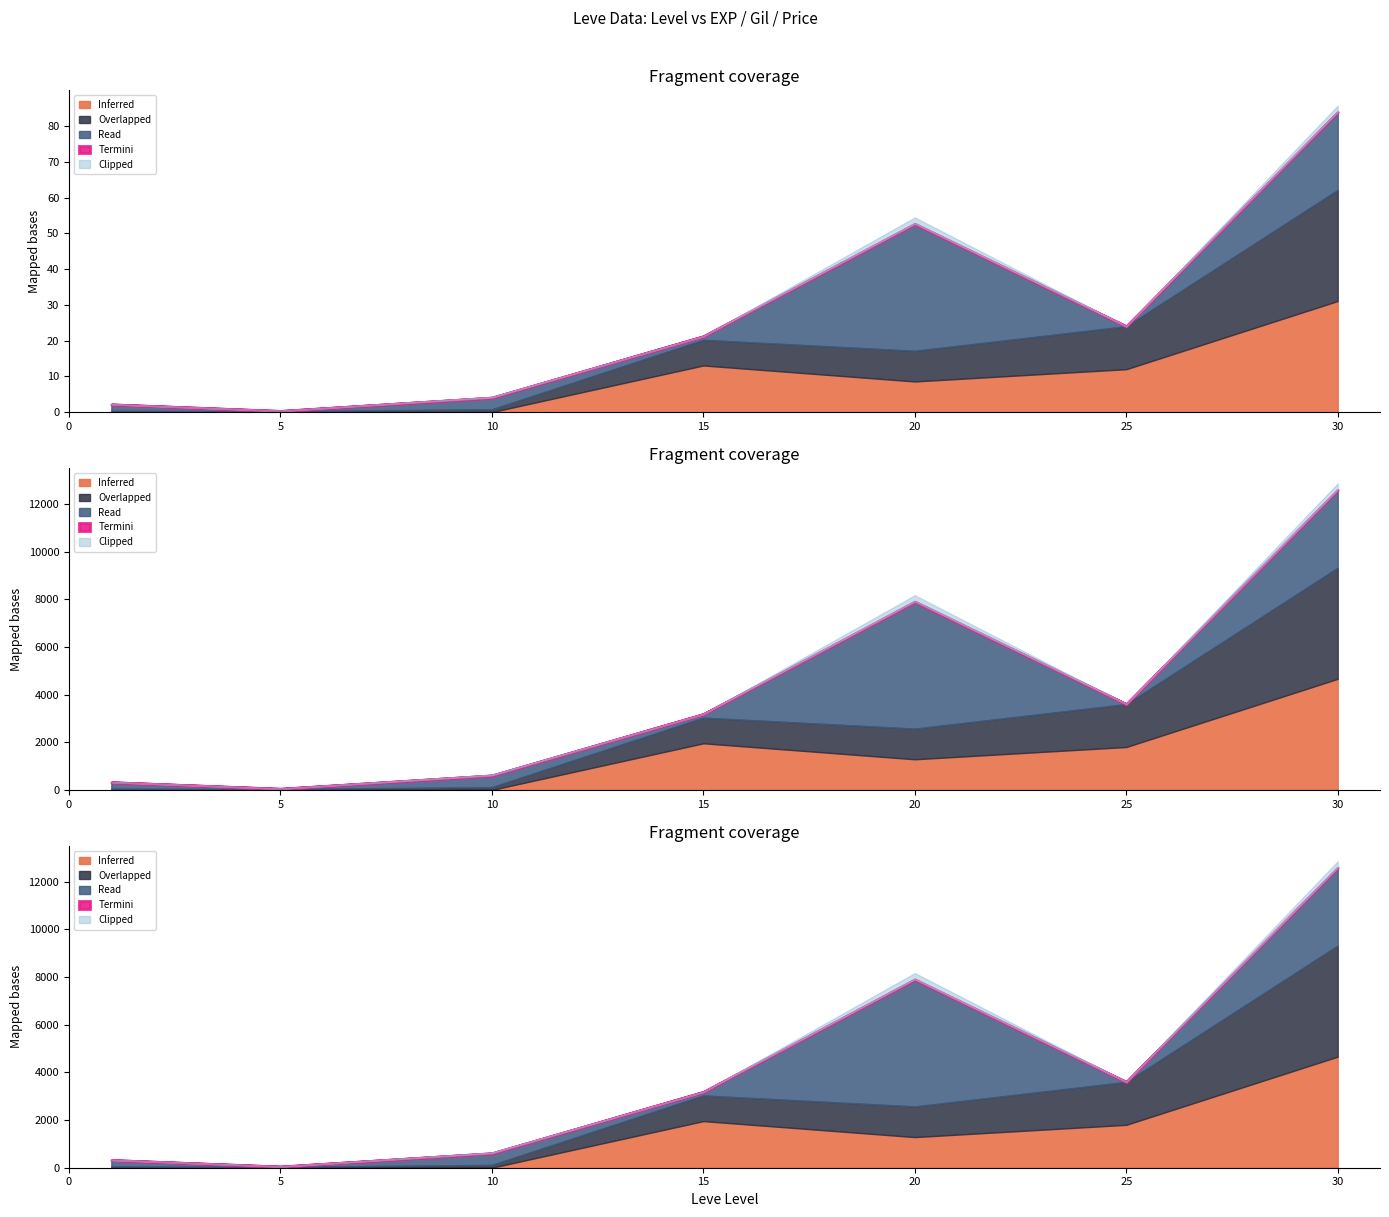

Is it true that currentAveragePrice equals 37120 at 30?

False